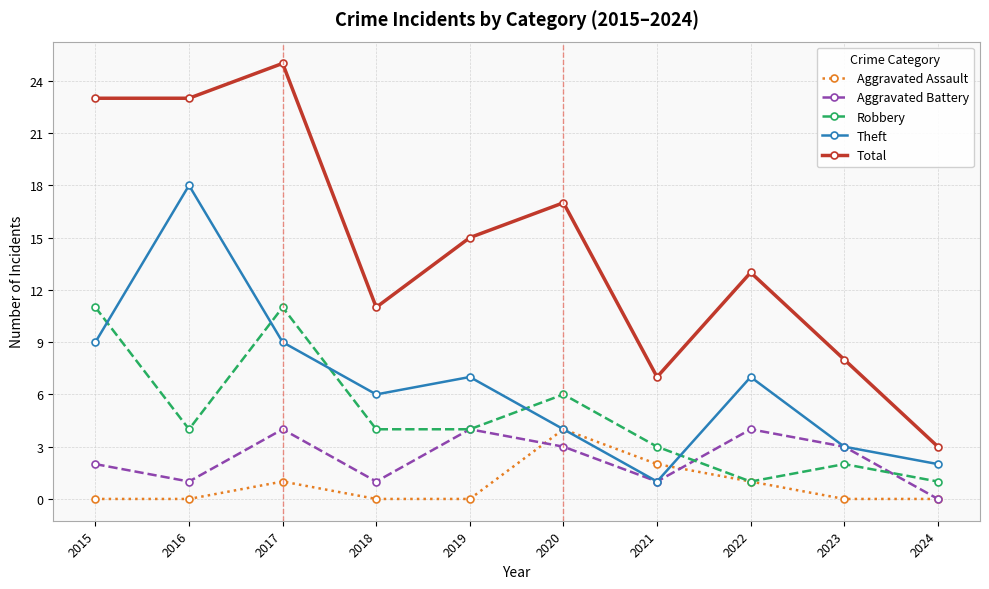

Reading right to left, list all the values displayed in this chart.

Aggravated Assault: 0	0	1	2	4	0	0	1	0	0
Aggravated Battery: 0	3	4	1	3	4	1	4	1	2
Robbery: 1	2	1	3	6	4	4	11	4	11
Theft: 2	3	7	1	4	7	6	9	18	9
Total: 3	8	13	7	17	15	11	25	23	23